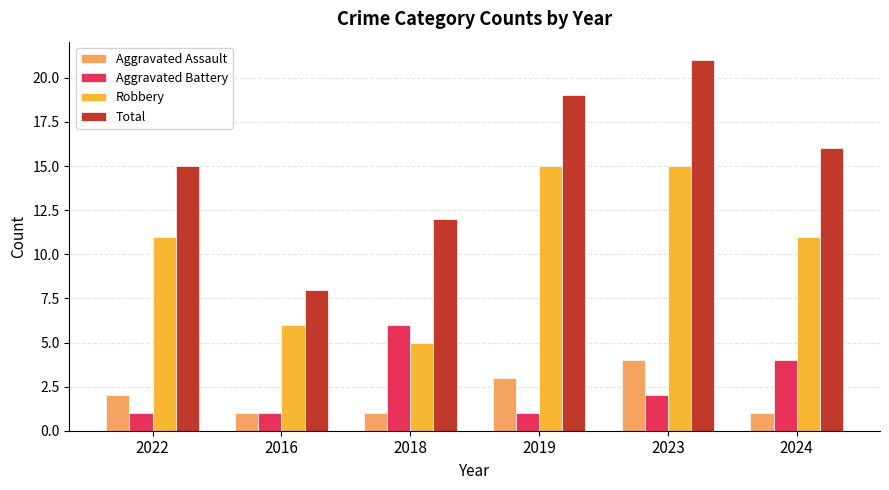

What is the total value across all series at 2016?

16